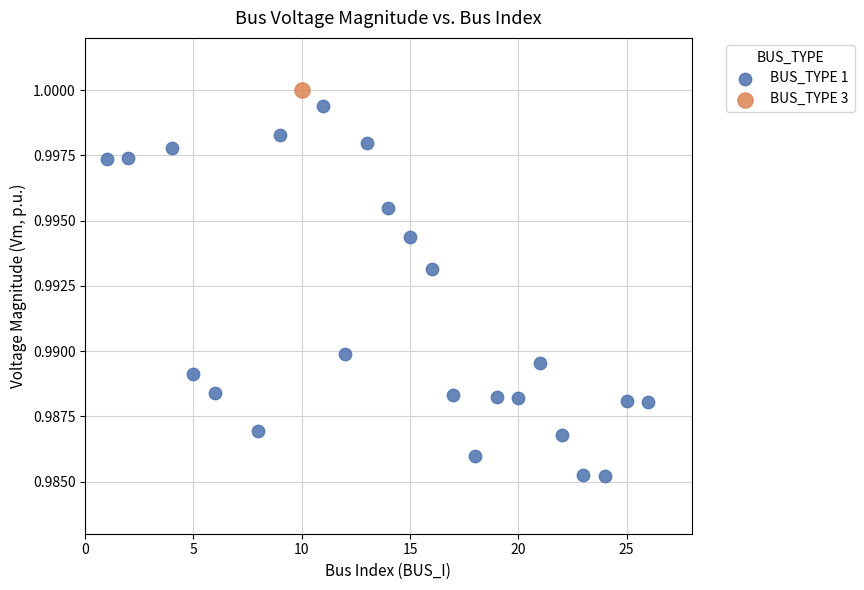

What are all the series names shown in the legend?

BUS_TYPE 1, BUS_TYPE 3